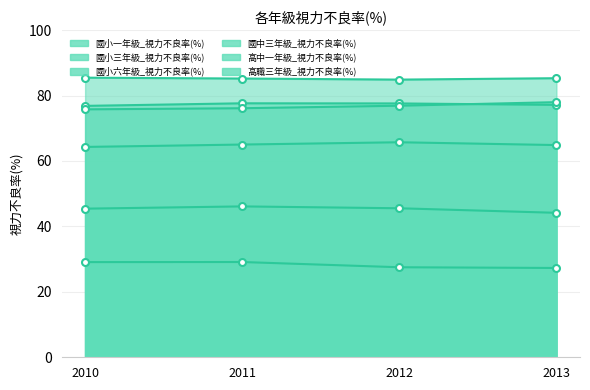

Reading left to right, list all the values displayed in this chart.

國小一年級_視力不良率(%): 29.1	29.1	27.5	27.3
國小三年級_視力不良率(%): 45.4	46.1	45.5	44.2
國小六年級_視力不良率(%): 64.3	65.0	65.7	64.9
國中三年級_視力不良率(%): 76.8	77.6	77.6	77.2
高中一年級_視力不良率(%): 85.5	85.2	84.9	85.3
高職三年級_視力不良率(%): 75.8	76.1	76.9	78.0